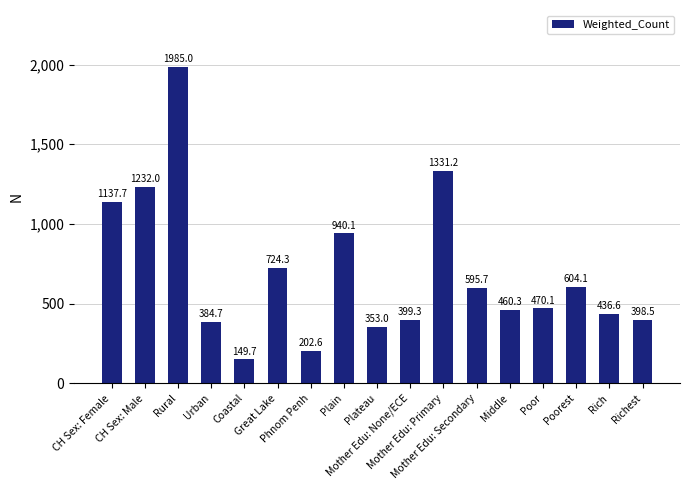

How many values exceed 470?

9